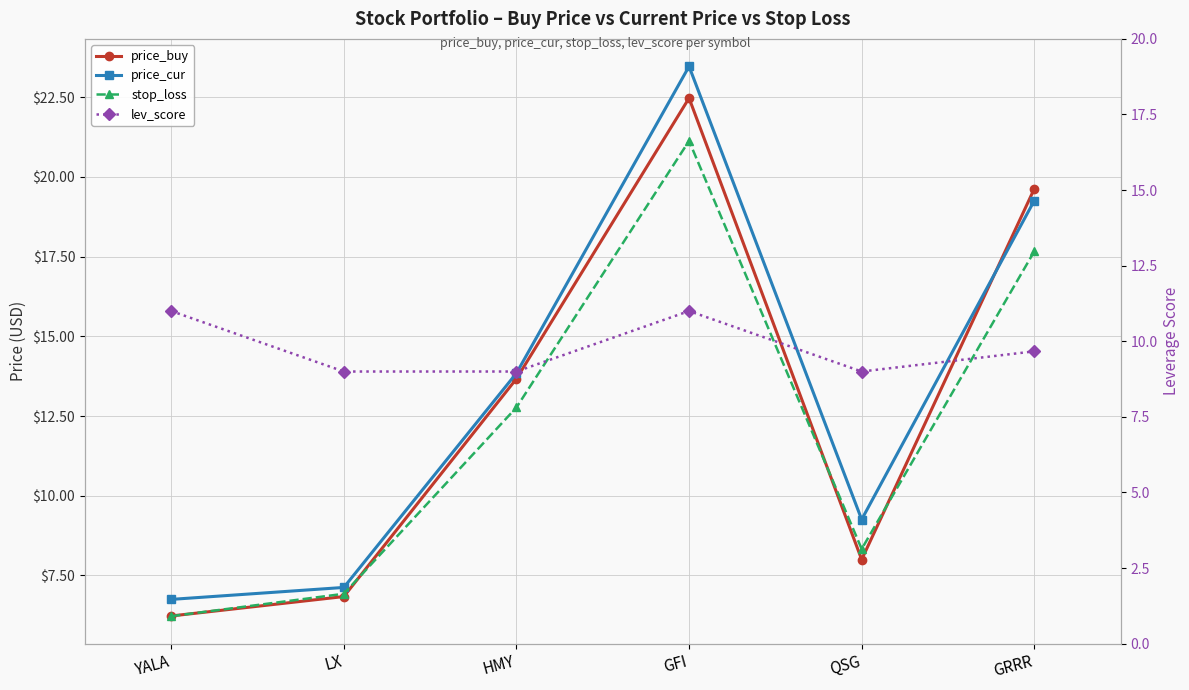

What is the minimum value for lev_score?

9.0